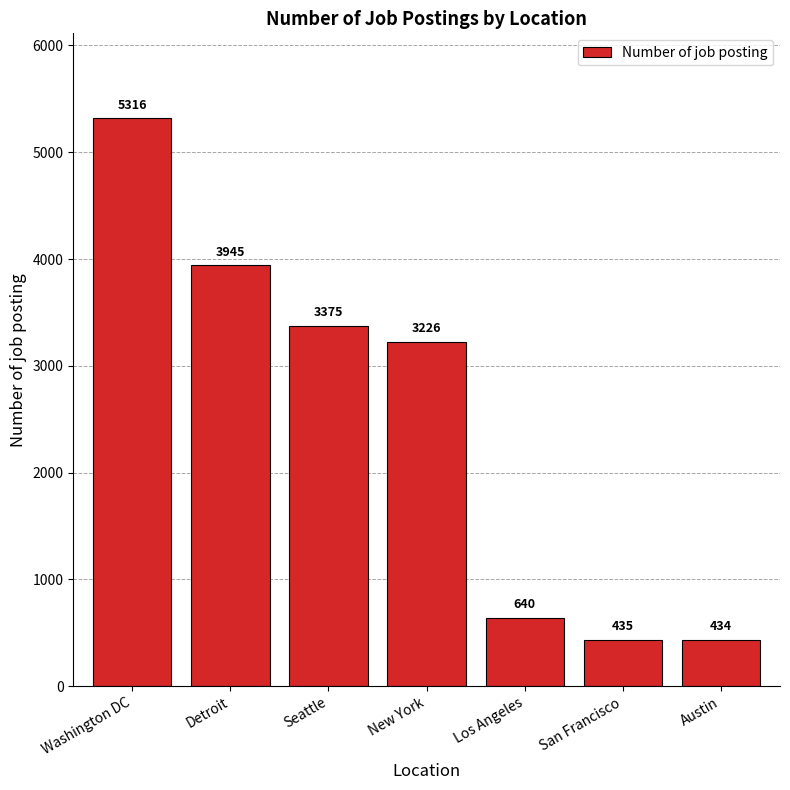

At which label is the value closest to 2875?

New York